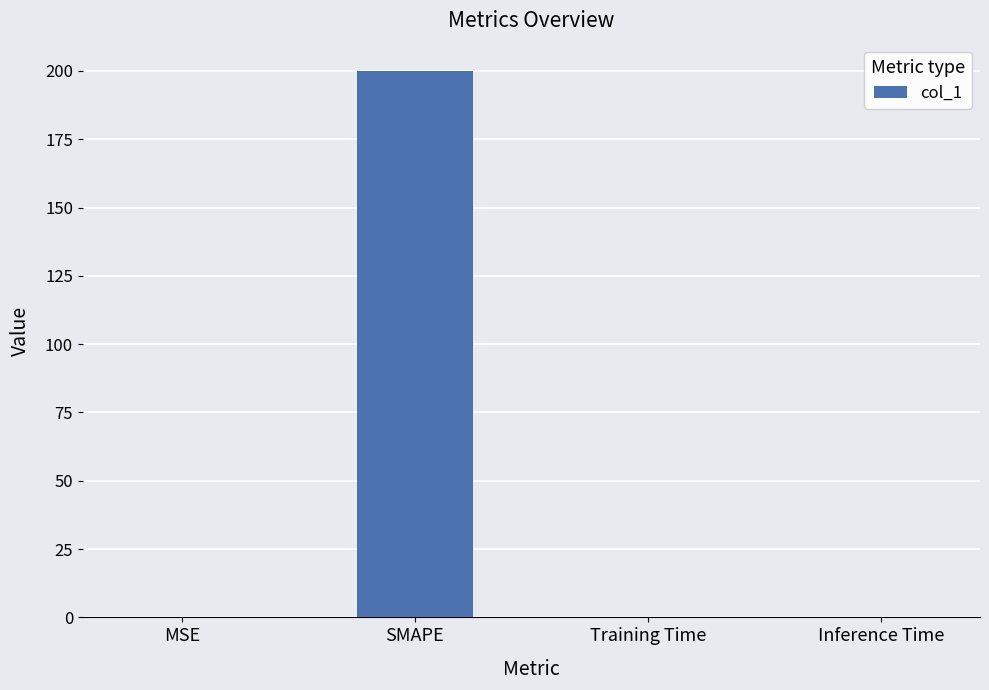

Which has a higher value, SMAPE or MSE?

SMAPE